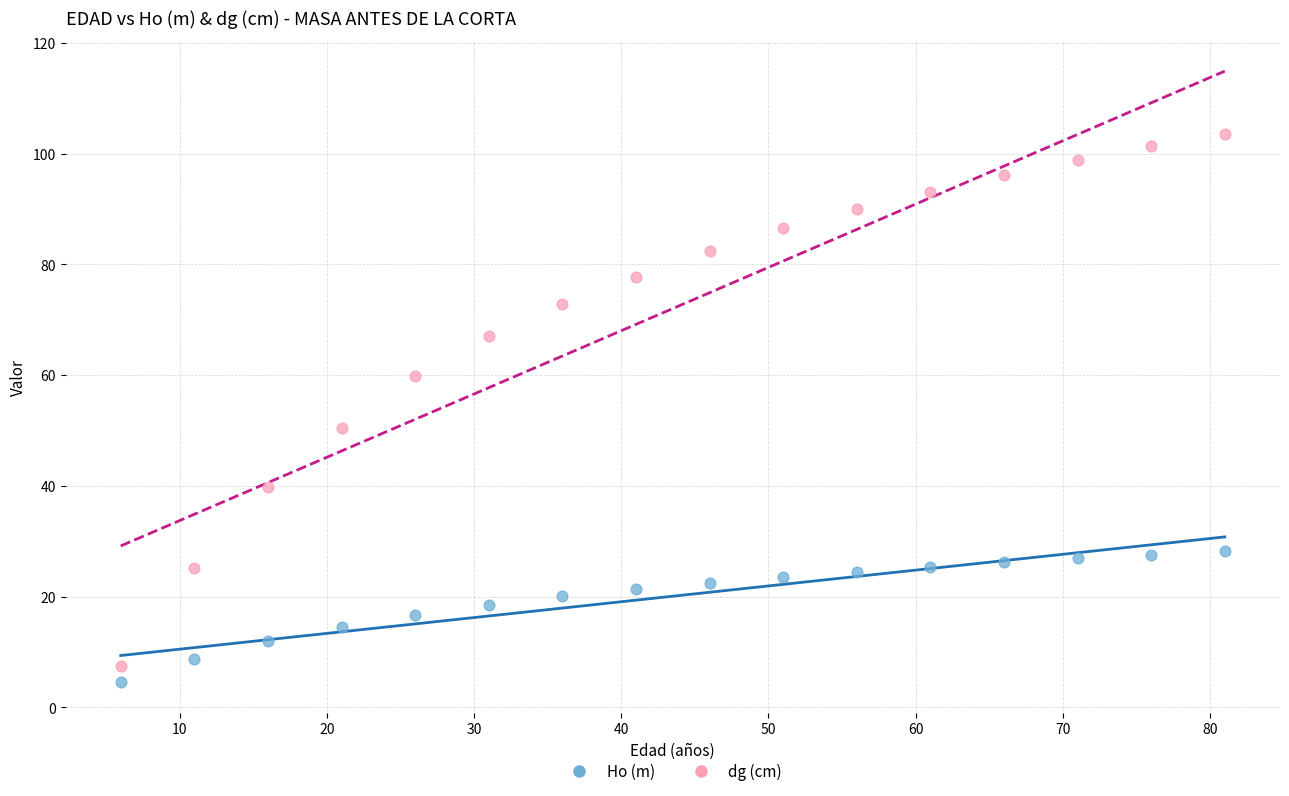

Which series contains the highest Y value?

dg (cm)